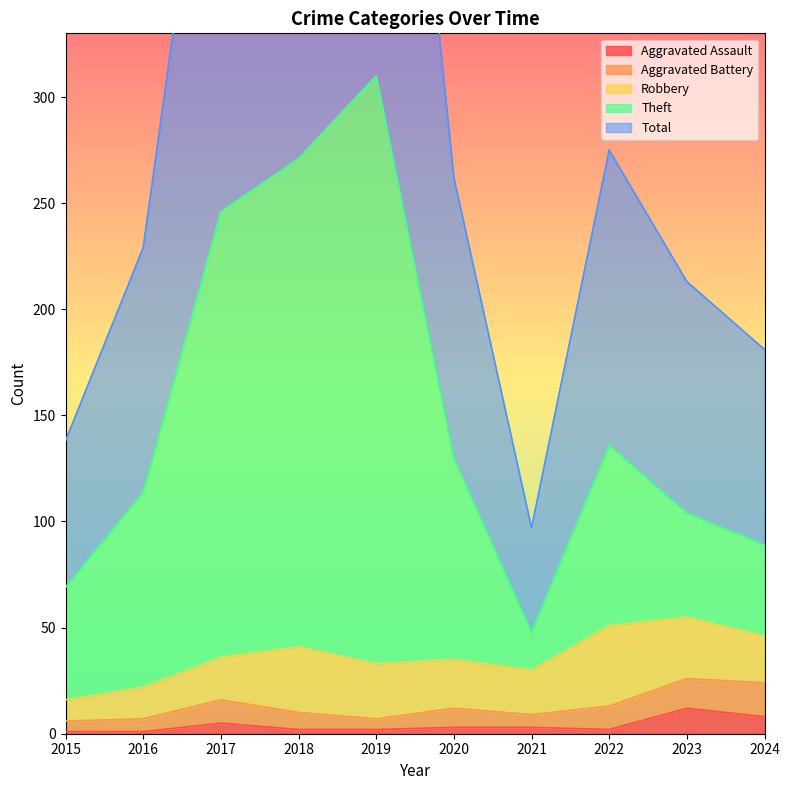

How many values in the Theft series are below 130?

5